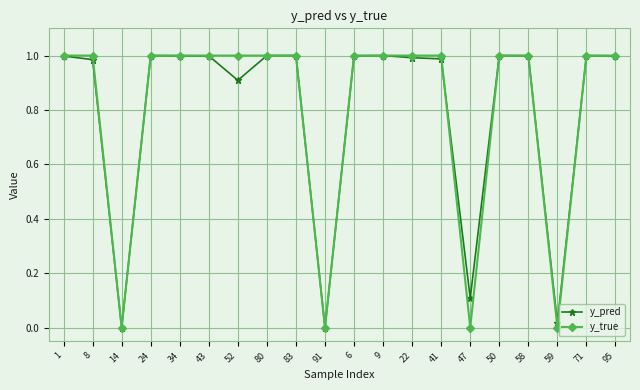

Which series has the widest spread of values?

y_true